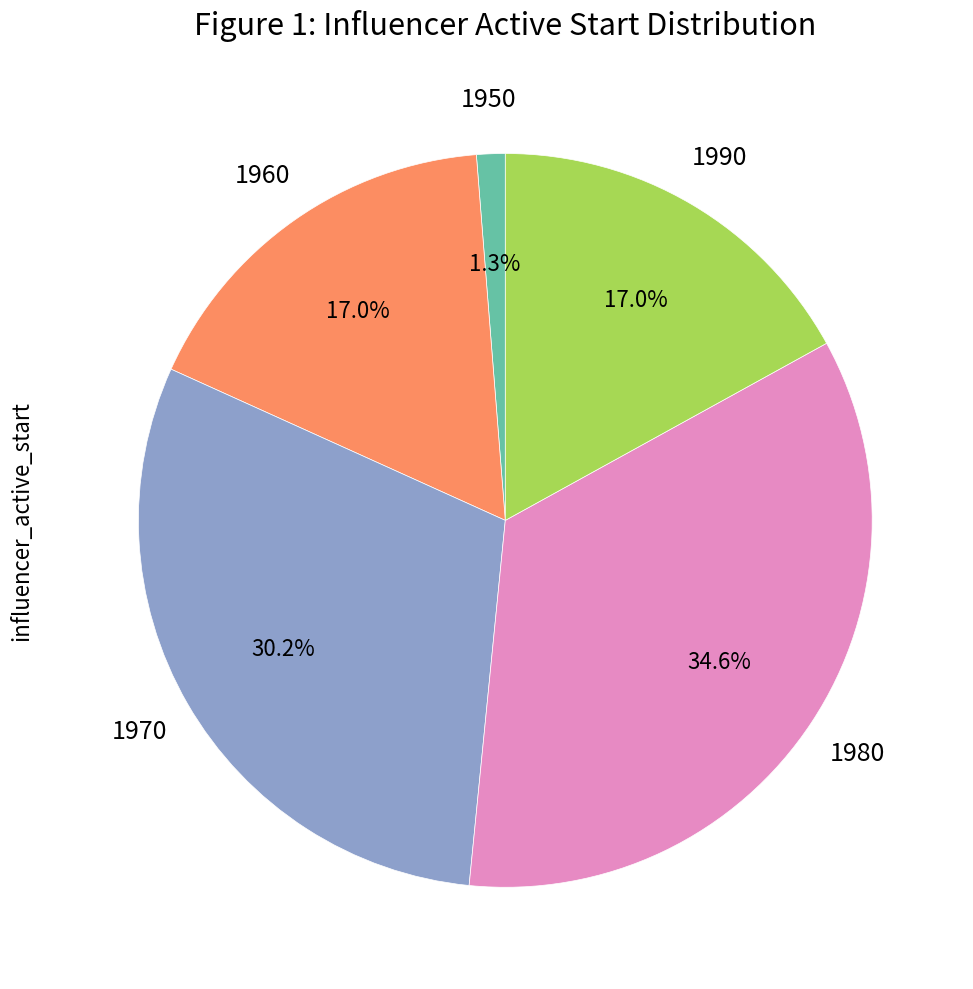

Does any single category account for the majority?

No